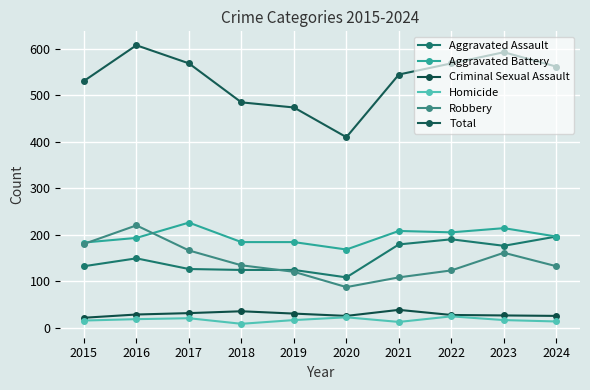

How many lines are shown in the chart?

6